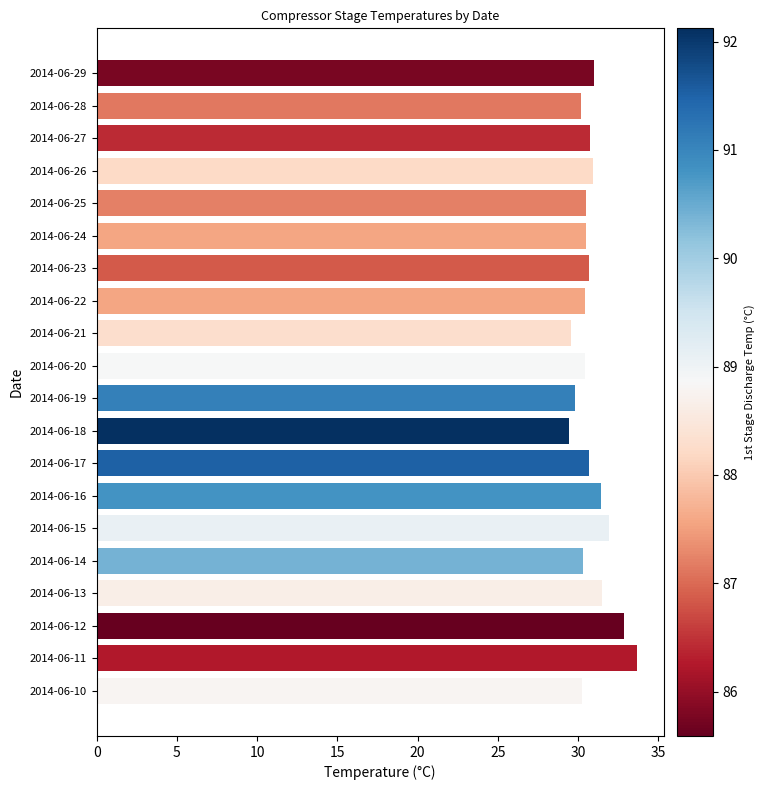

What is the maximum value shown in the chart?

33.7